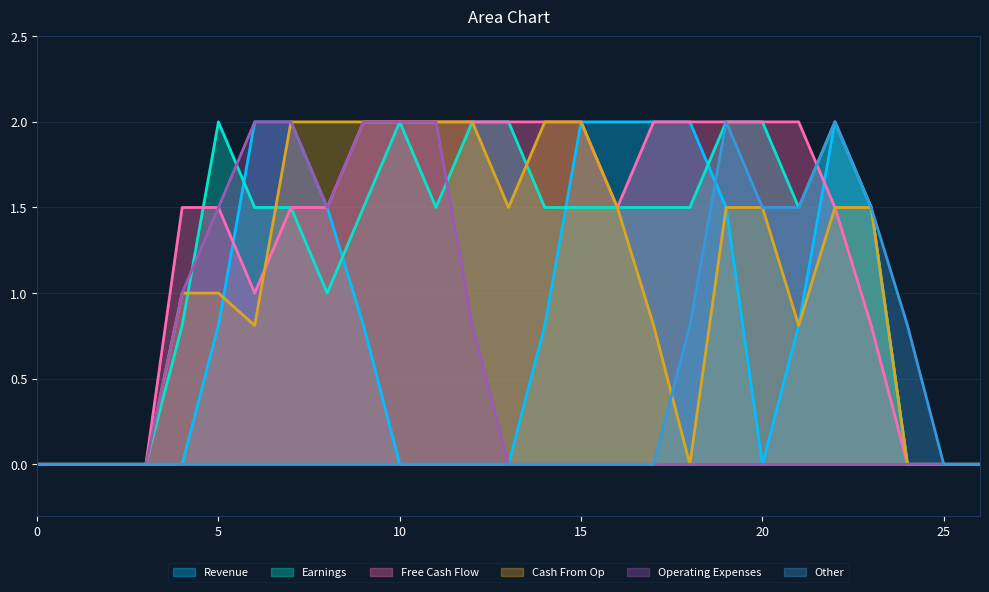

The value of Revenue at 15 is 2.0. True or false?

True